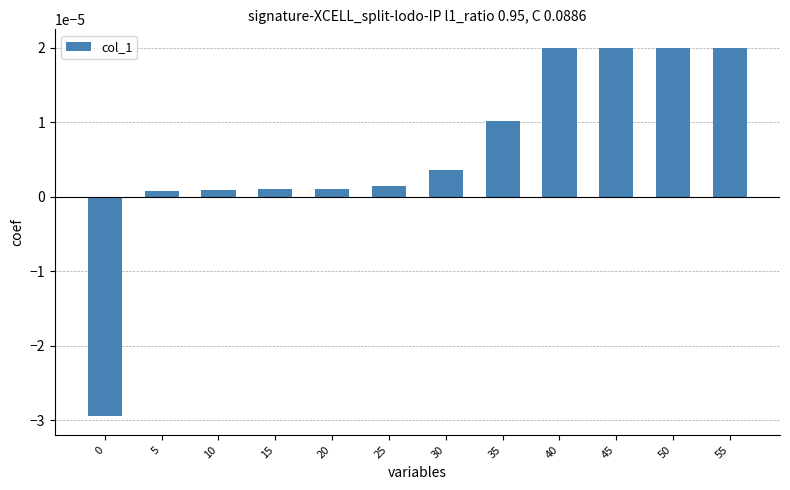

Which label corresponds to the largest value in the chart?

45